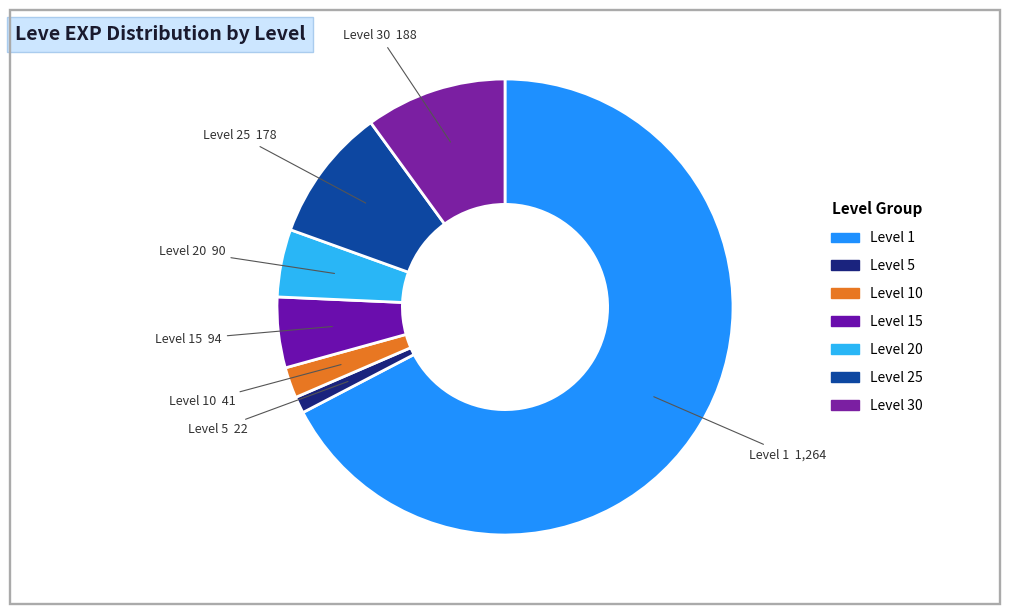

Approximately how many times larger is the value at Level 10 compared to Level 5?

1.9